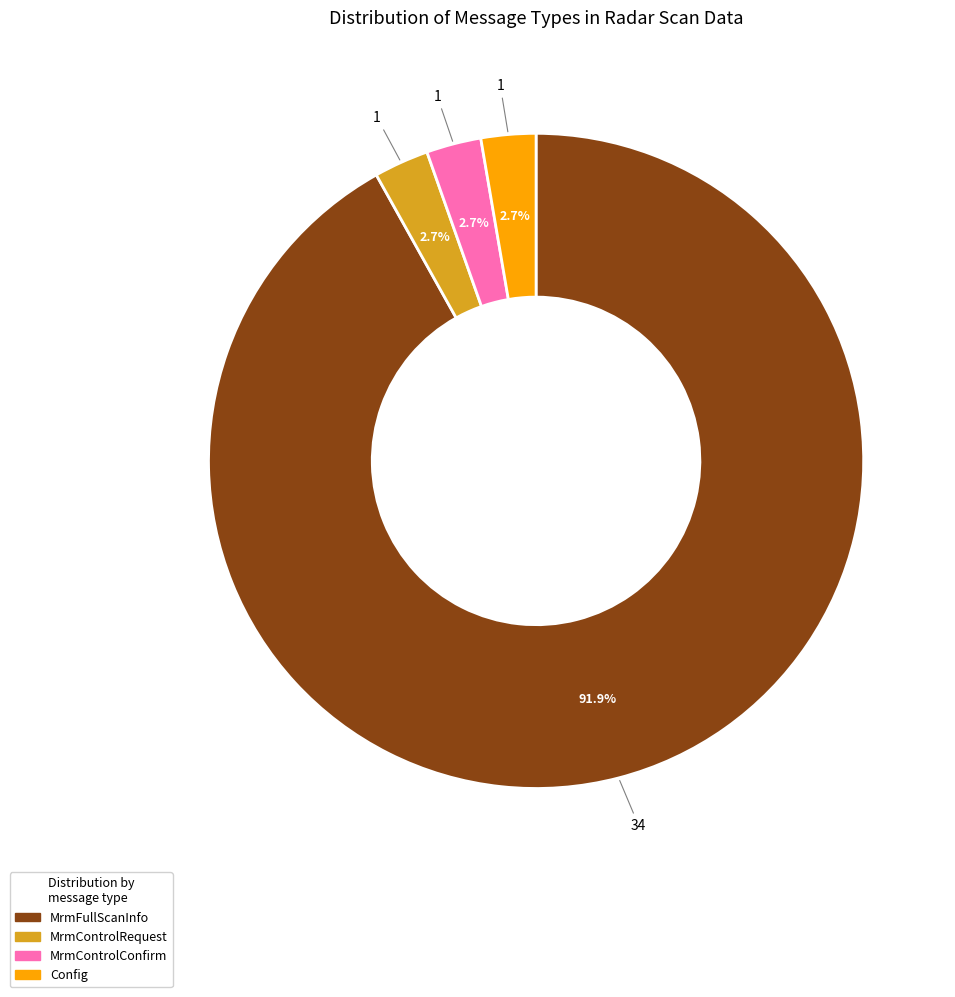

Is there a majority slice in this chart?

Yes